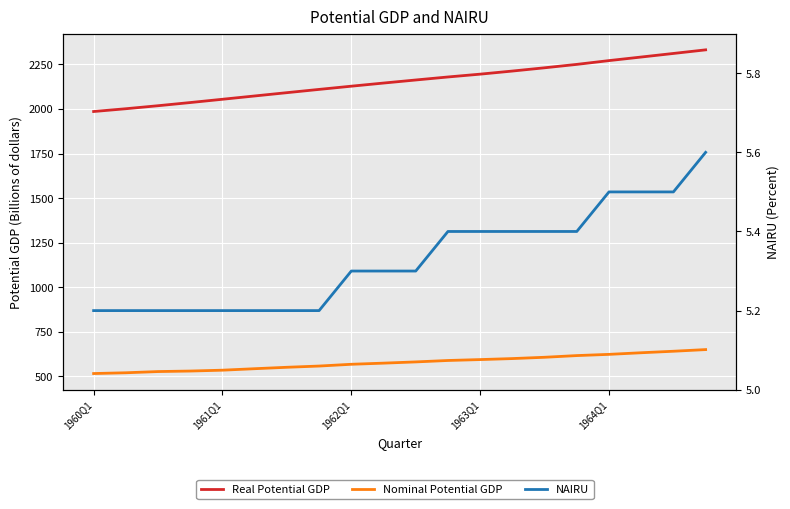

Where is Real Potential GDP nearest to the value 2158?

10